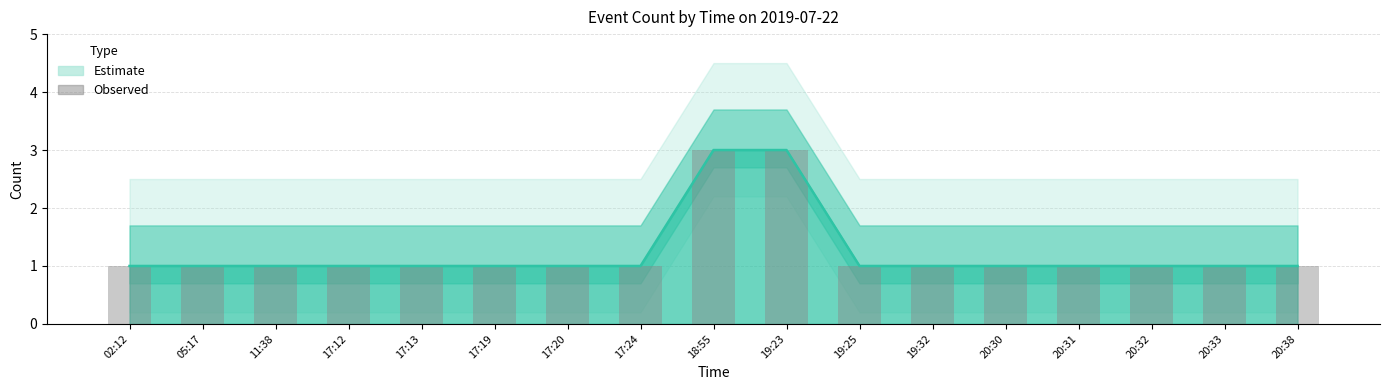

What is the smallest value displayed?

1